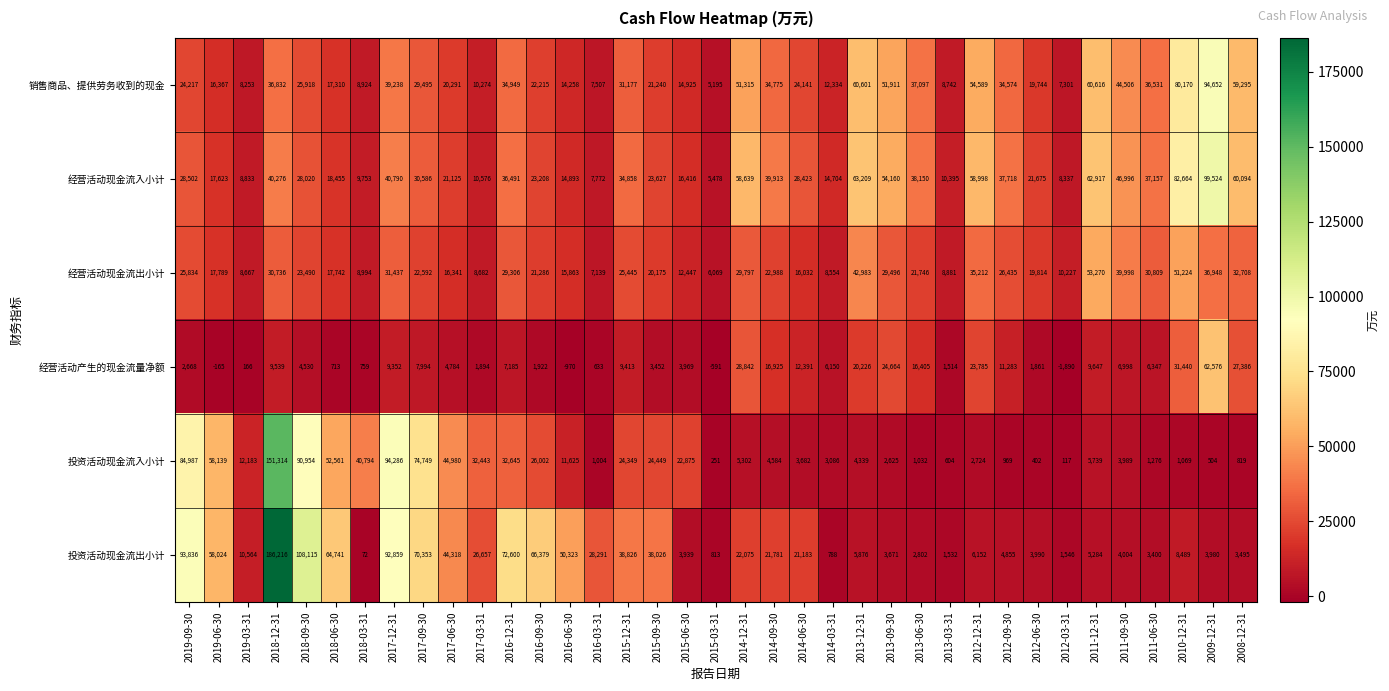

At which category is the sum across all series the highest?

2018-12-31